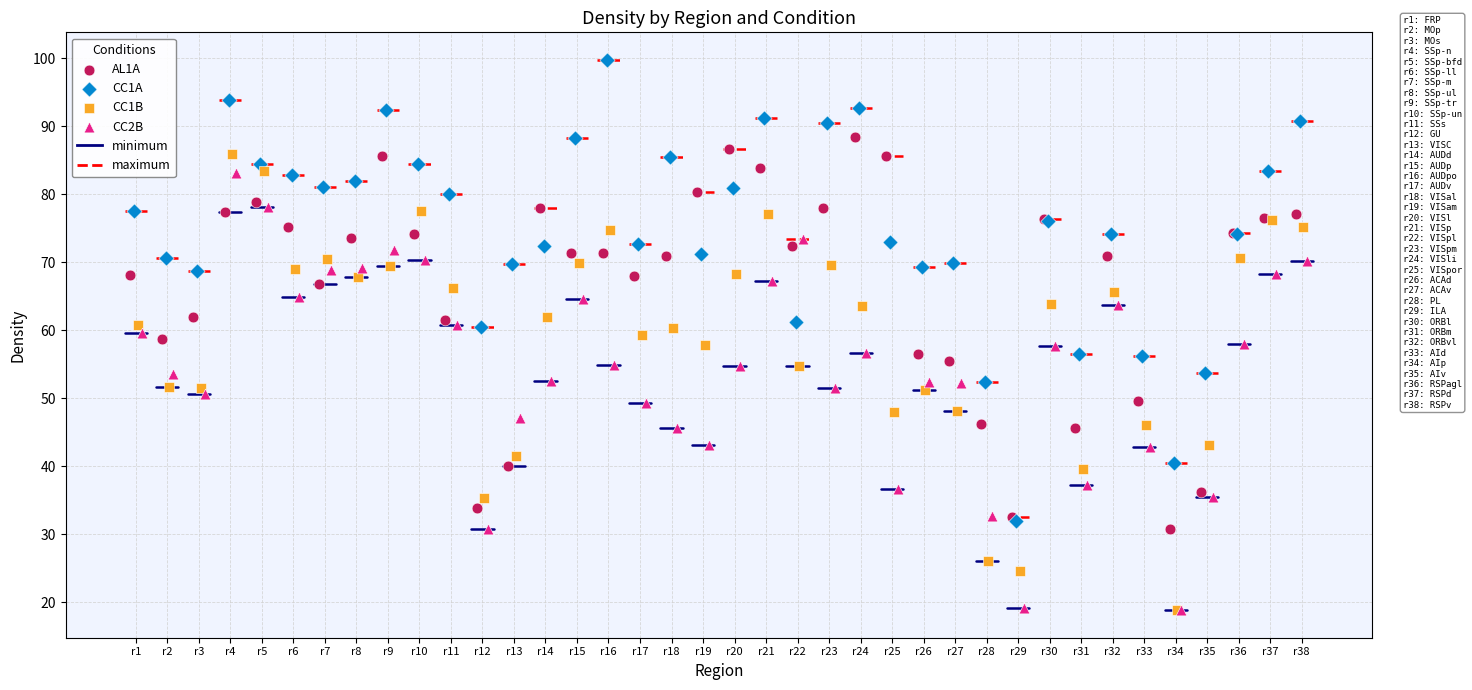

Which series contains the highest Y value?

CC1A